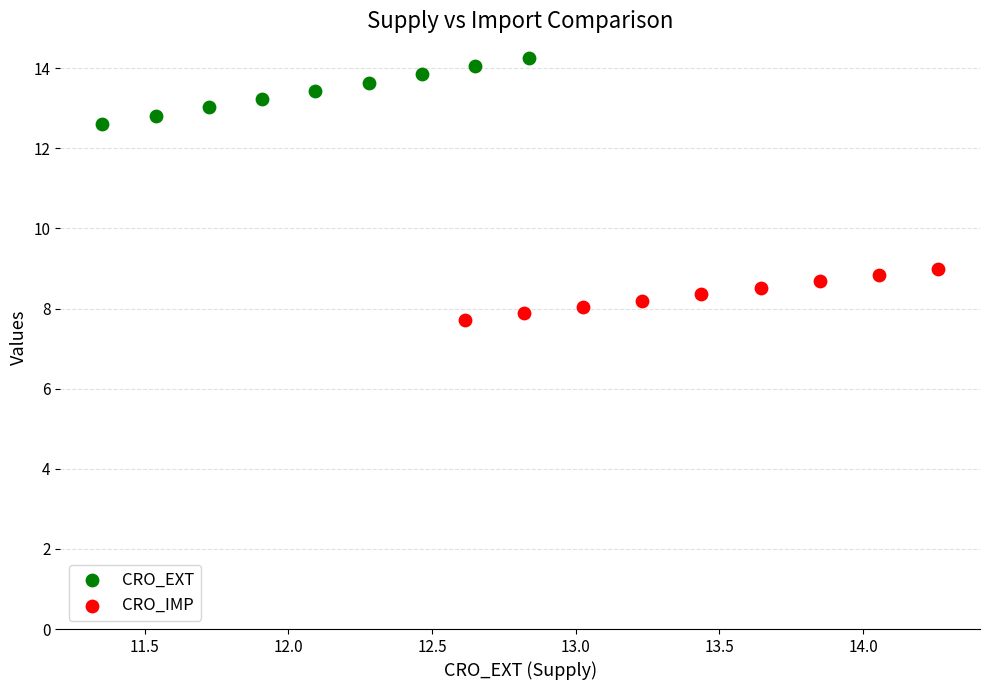

Which series reaches the minimum Y coordinate?

CRO_IMP